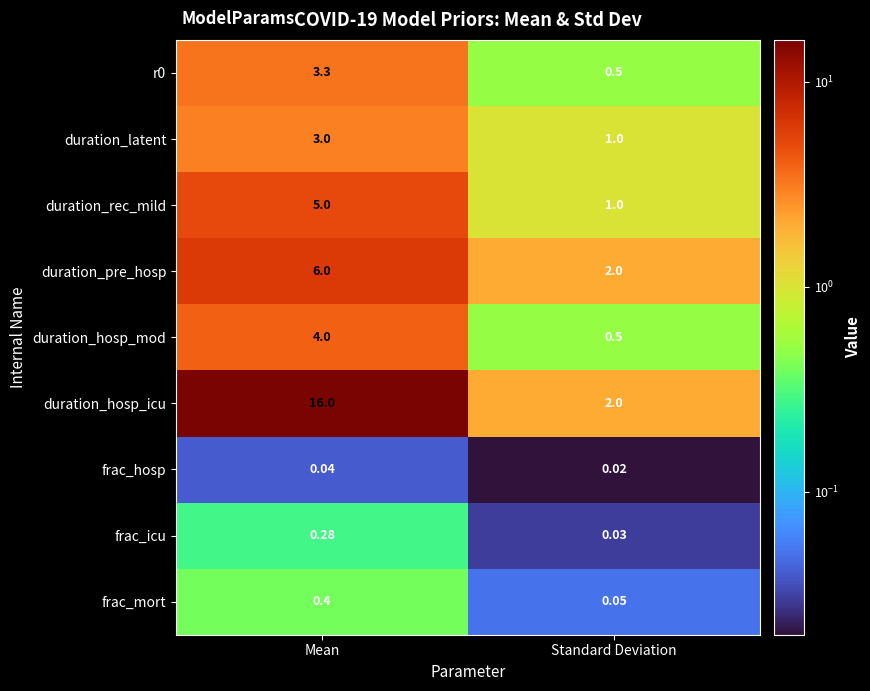

What is the greatest value displayed?

16.0